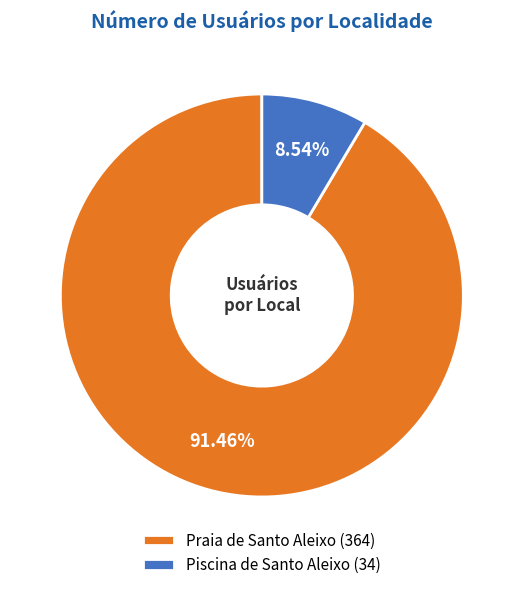

Do Praia de Santo Aleixo and Piscina de Santo Aleixo together represent more than half of the pie?

Yes